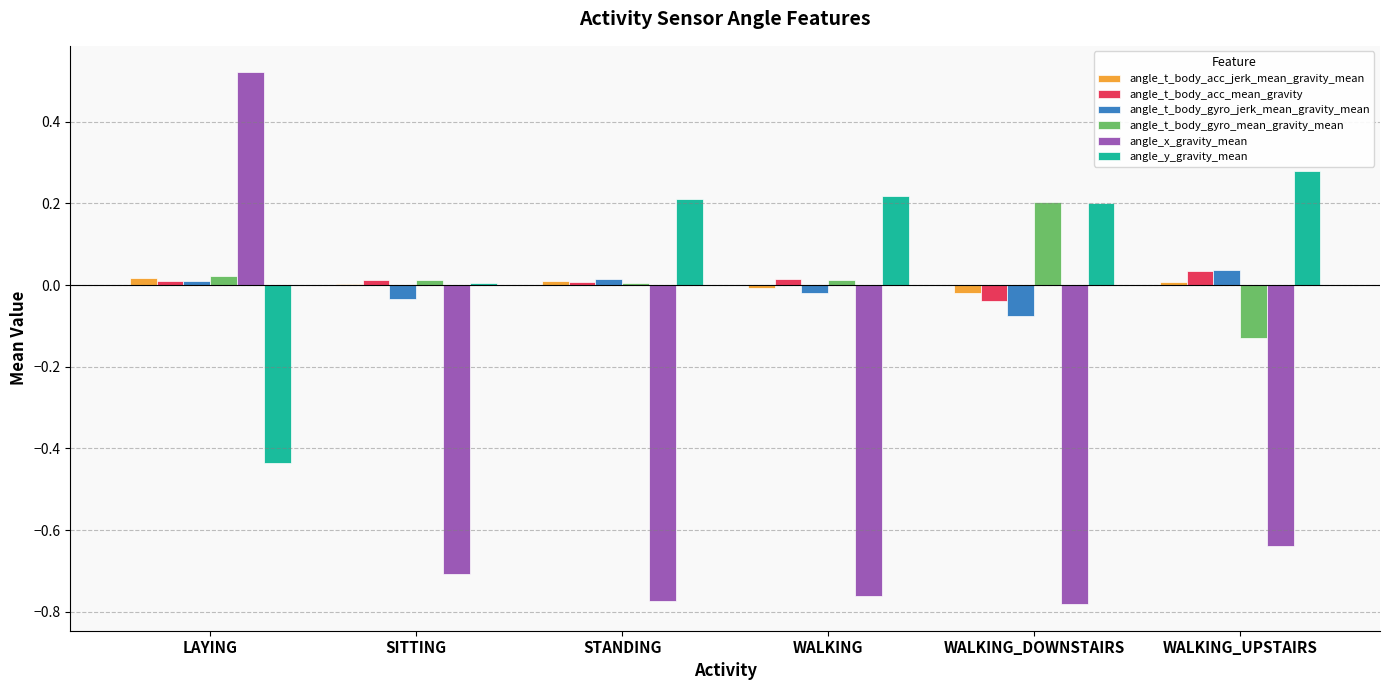

At which category does the chart reach its peak across all series?

LAYING